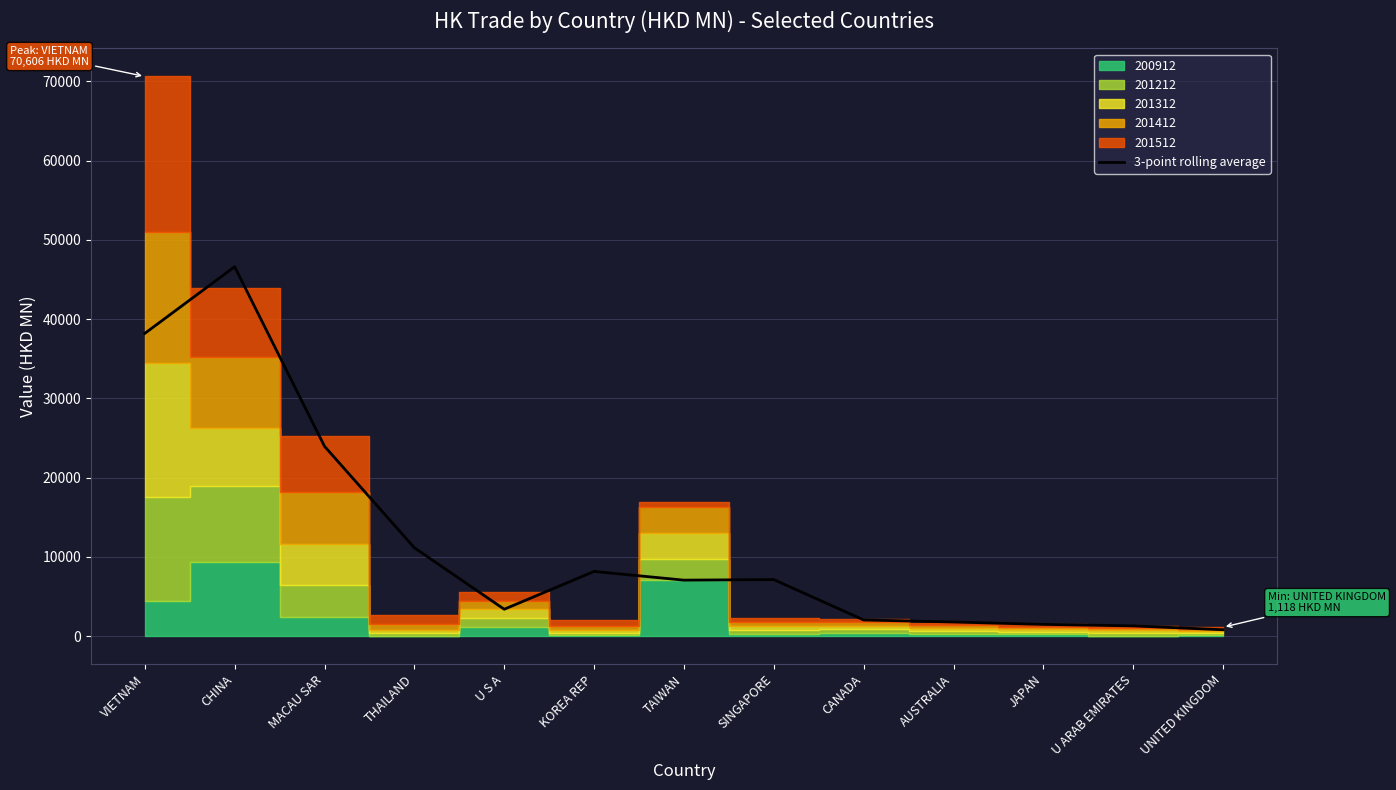

At which category does the chart reach its minimum across all series?

UNITED KINGDOM